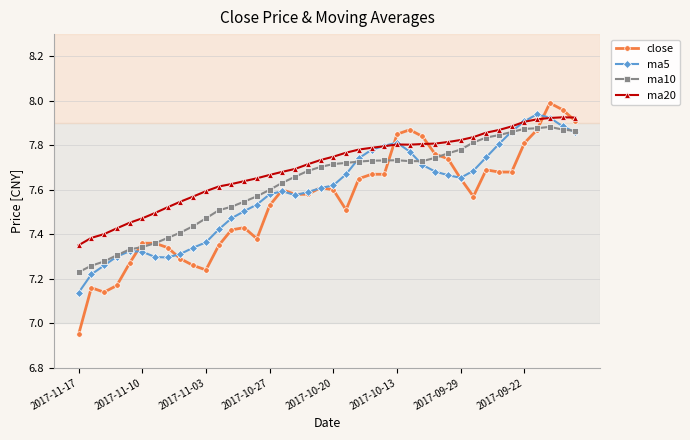

At how many categories does at least one series exceed 7?

40